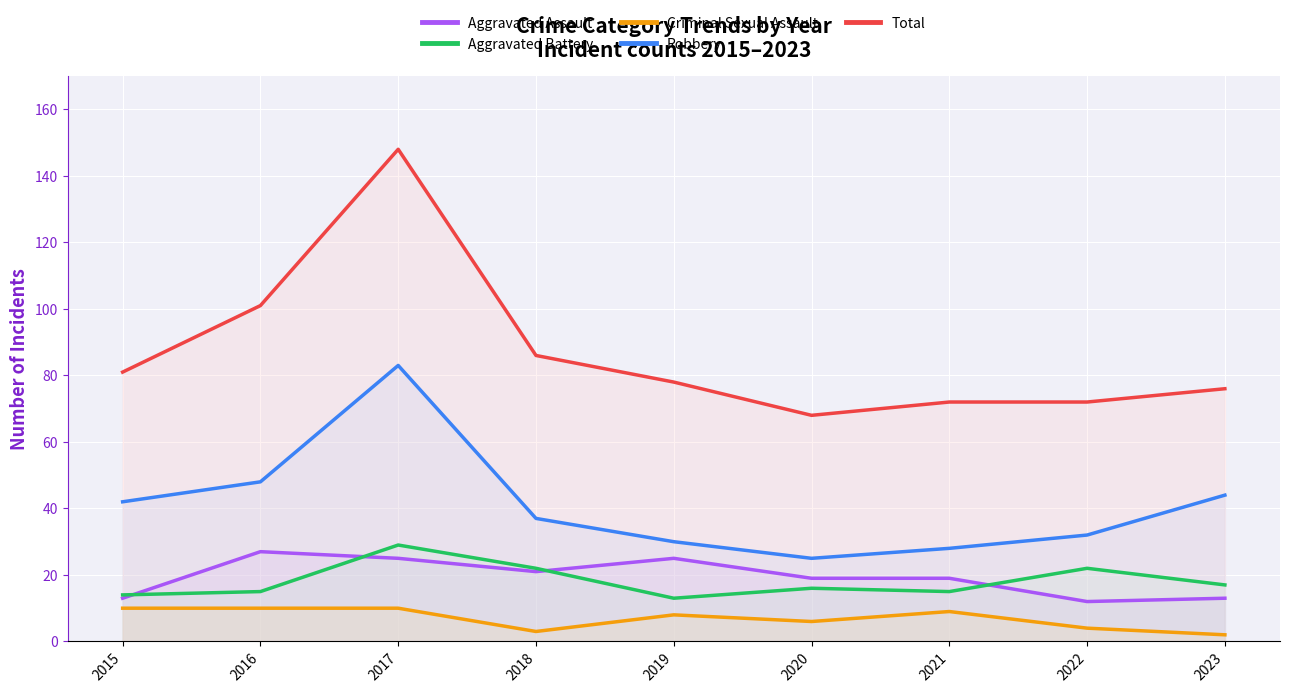

Is the value of Total at 2016 greater than the value of Aggravated Battery at 2019?

Yes